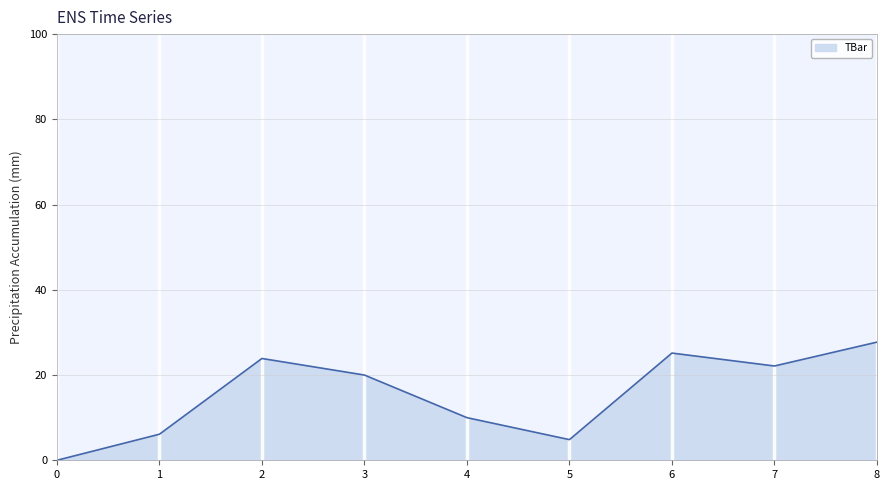

What is the difference between the maximum and minimum values?

27.7